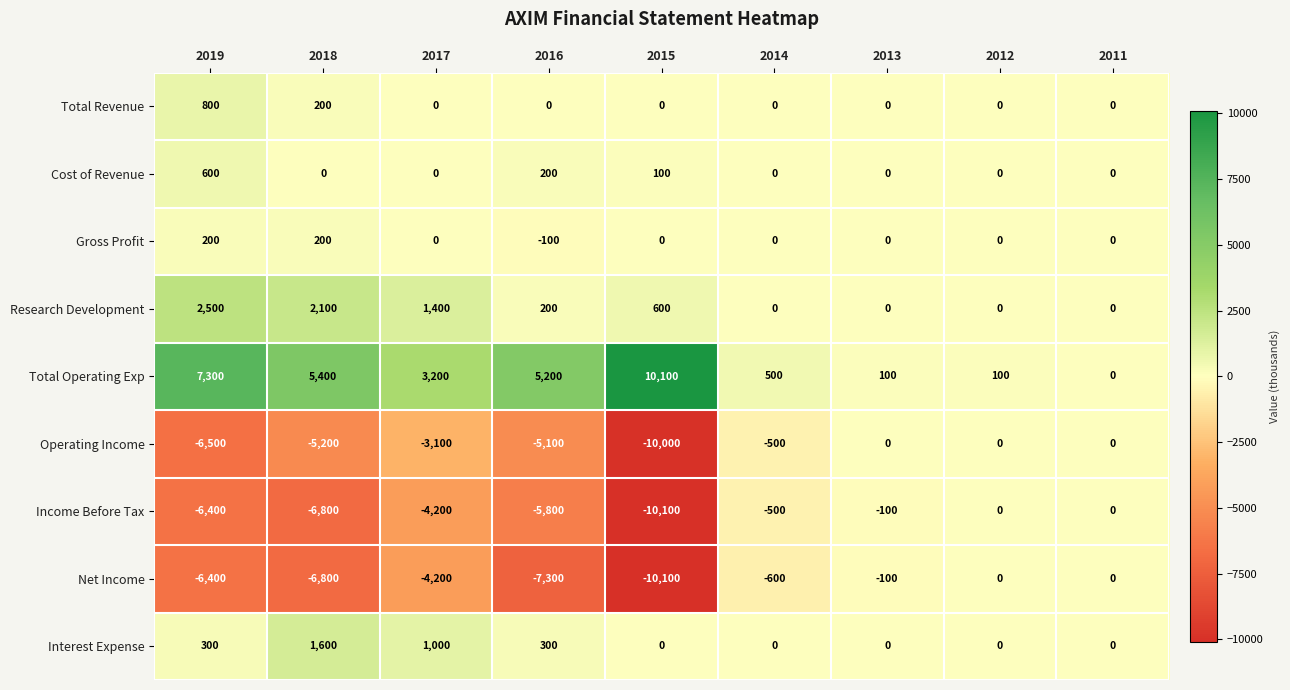

What is the difference between the highest and lowest values at 2017?

7400